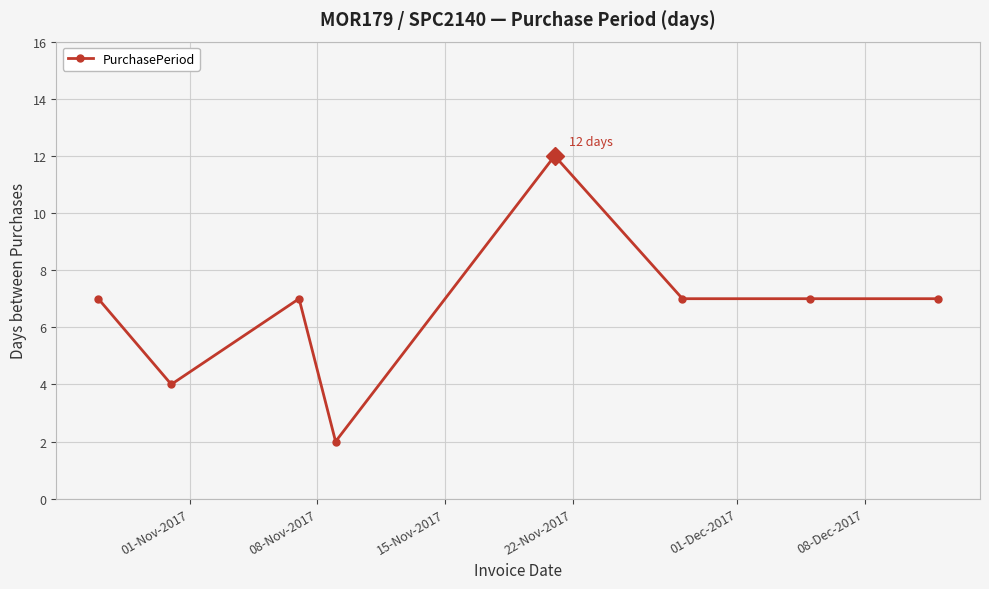

What is the greatest value displayed?

12